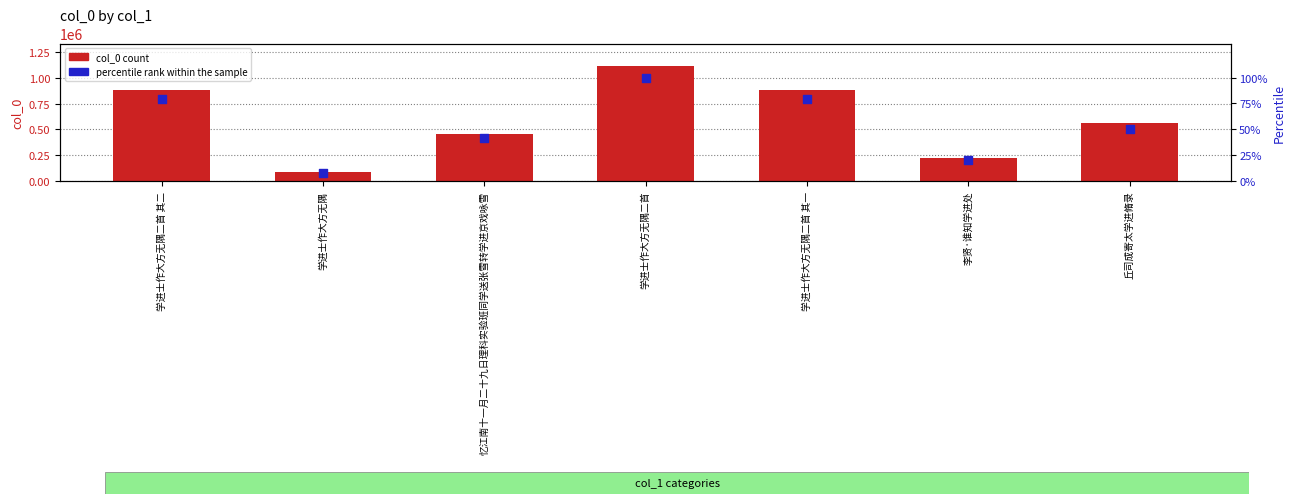

Which series has the widest spread of Y values?

col_0 count